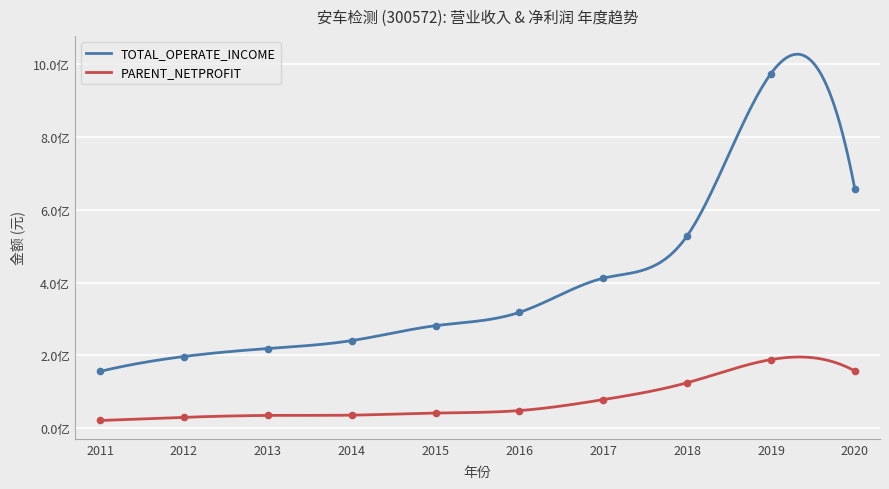

At how many categories does at least one series exceed 411024369?

4